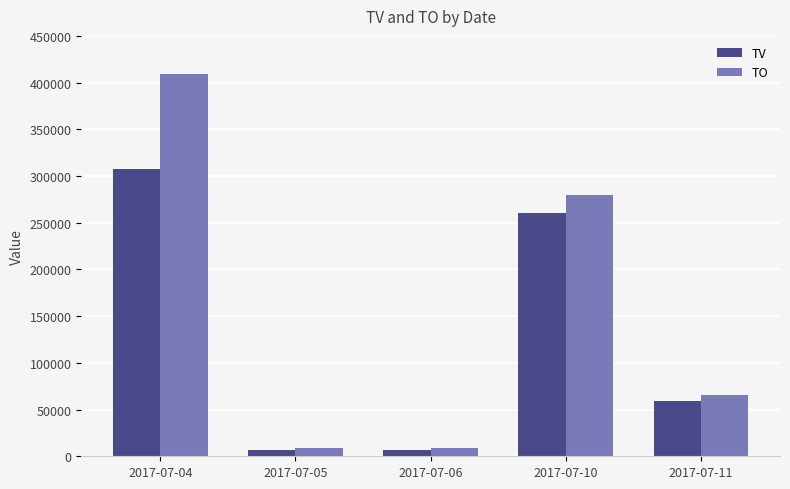

How many values in the TO series are below 65770?

2